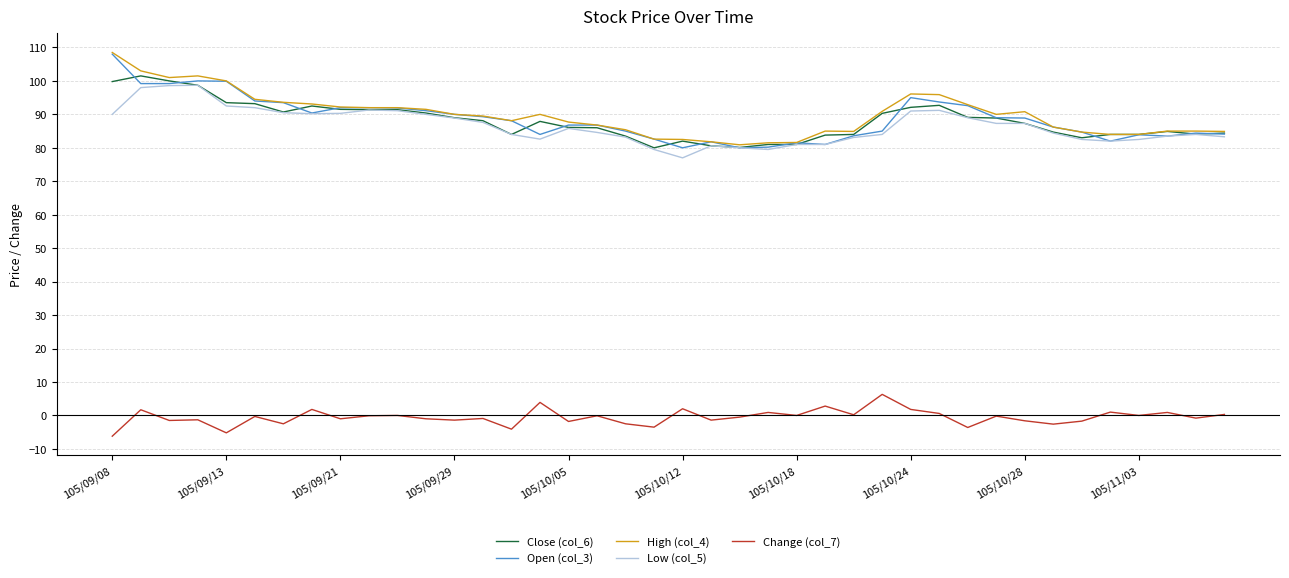

What is the maximum value for Open (col_3)?

108.0